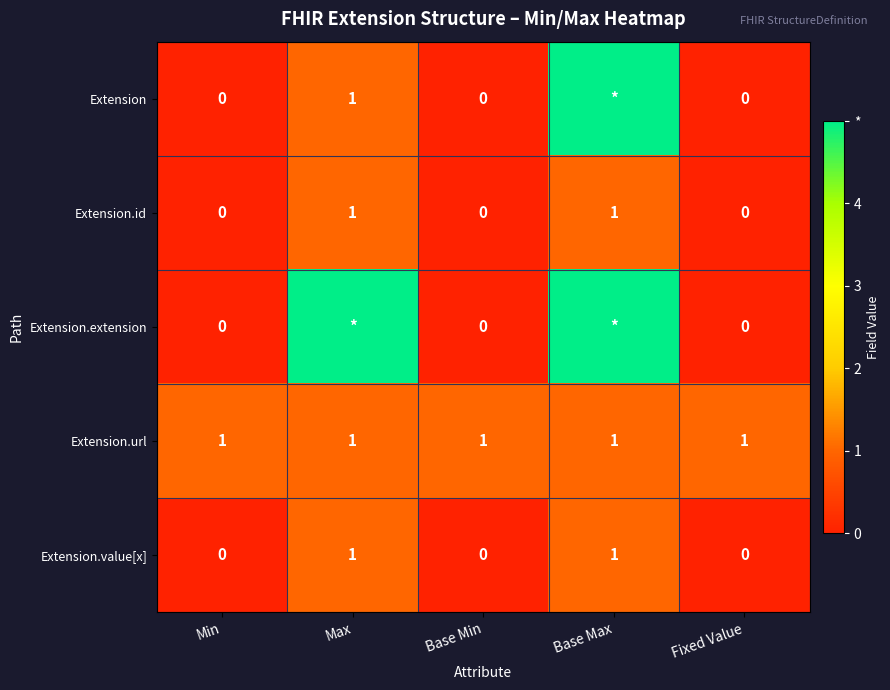

Is the value of Extension.value[x] at Base Min greater than the value of Extension.id at Max?

No